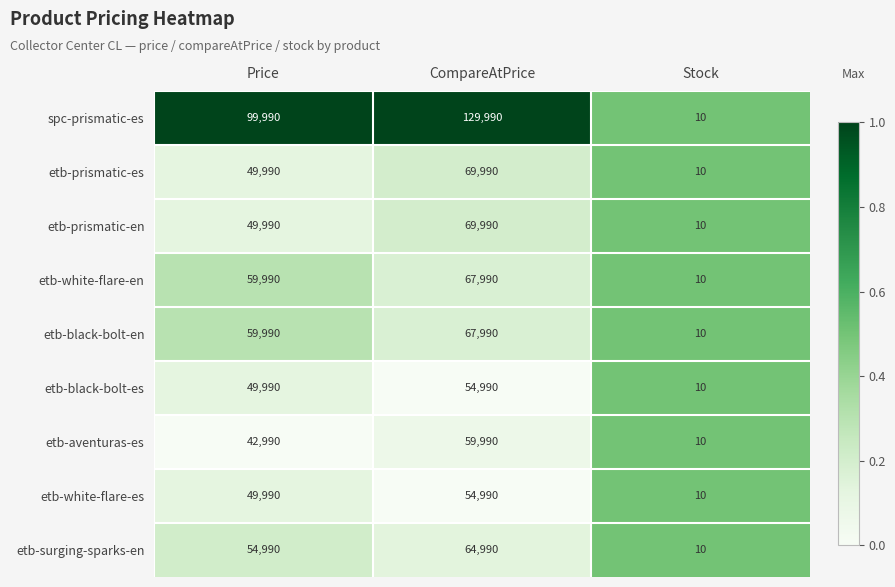

Reading right to left, what are all the values shown in this chart?

spc-prismatic-es: Stock=10	CompareAtPrice=129990	Price=99990
etb-prismatic-es: Stock=10	CompareAtPrice=69990	Price=49990
etb-prismatic-en: Stock=10	CompareAtPrice=69990	Price=49990
etb-white-flare-en: Stock=10	CompareAtPrice=67990	Price=59990
etb-black-bolt-en: Stock=10	CompareAtPrice=67990	Price=59990
etb-black-bolt-es: Stock=10	CompareAtPrice=54990	Price=49990
etb-aventuras-es: Stock=10	CompareAtPrice=59990	Price=42990
etb-white-flare-es: Stock=10	CompareAtPrice=54990	Price=49990
etb-surging-sparks-en: Stock=10	CompareAtPrice=64990	Price=54990